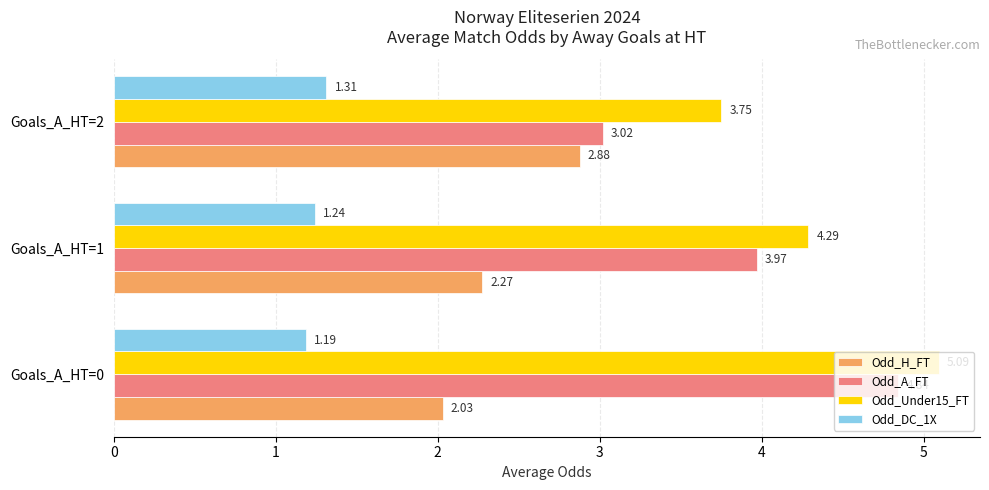

Which series has the widest spread of values?

Odd_A_FT